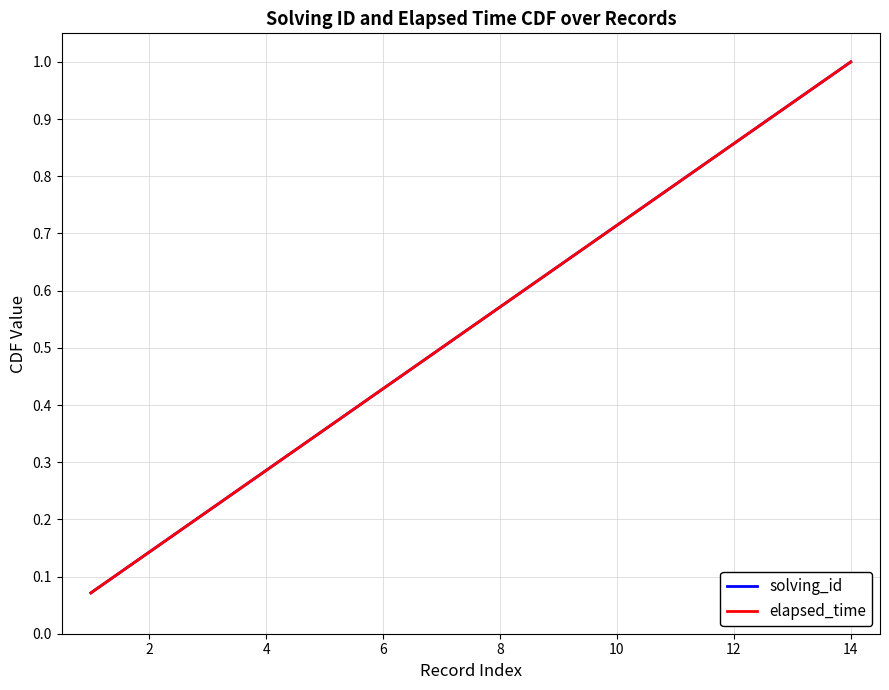

Is this an area chart (filled region under the line)?

No